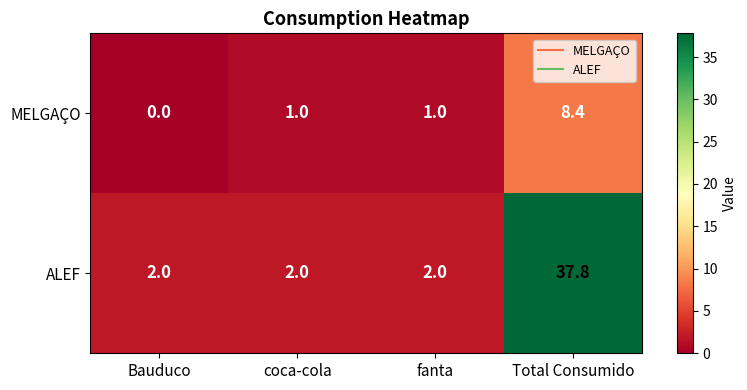

At which category is the sum across all series the highest?

Total Consumido